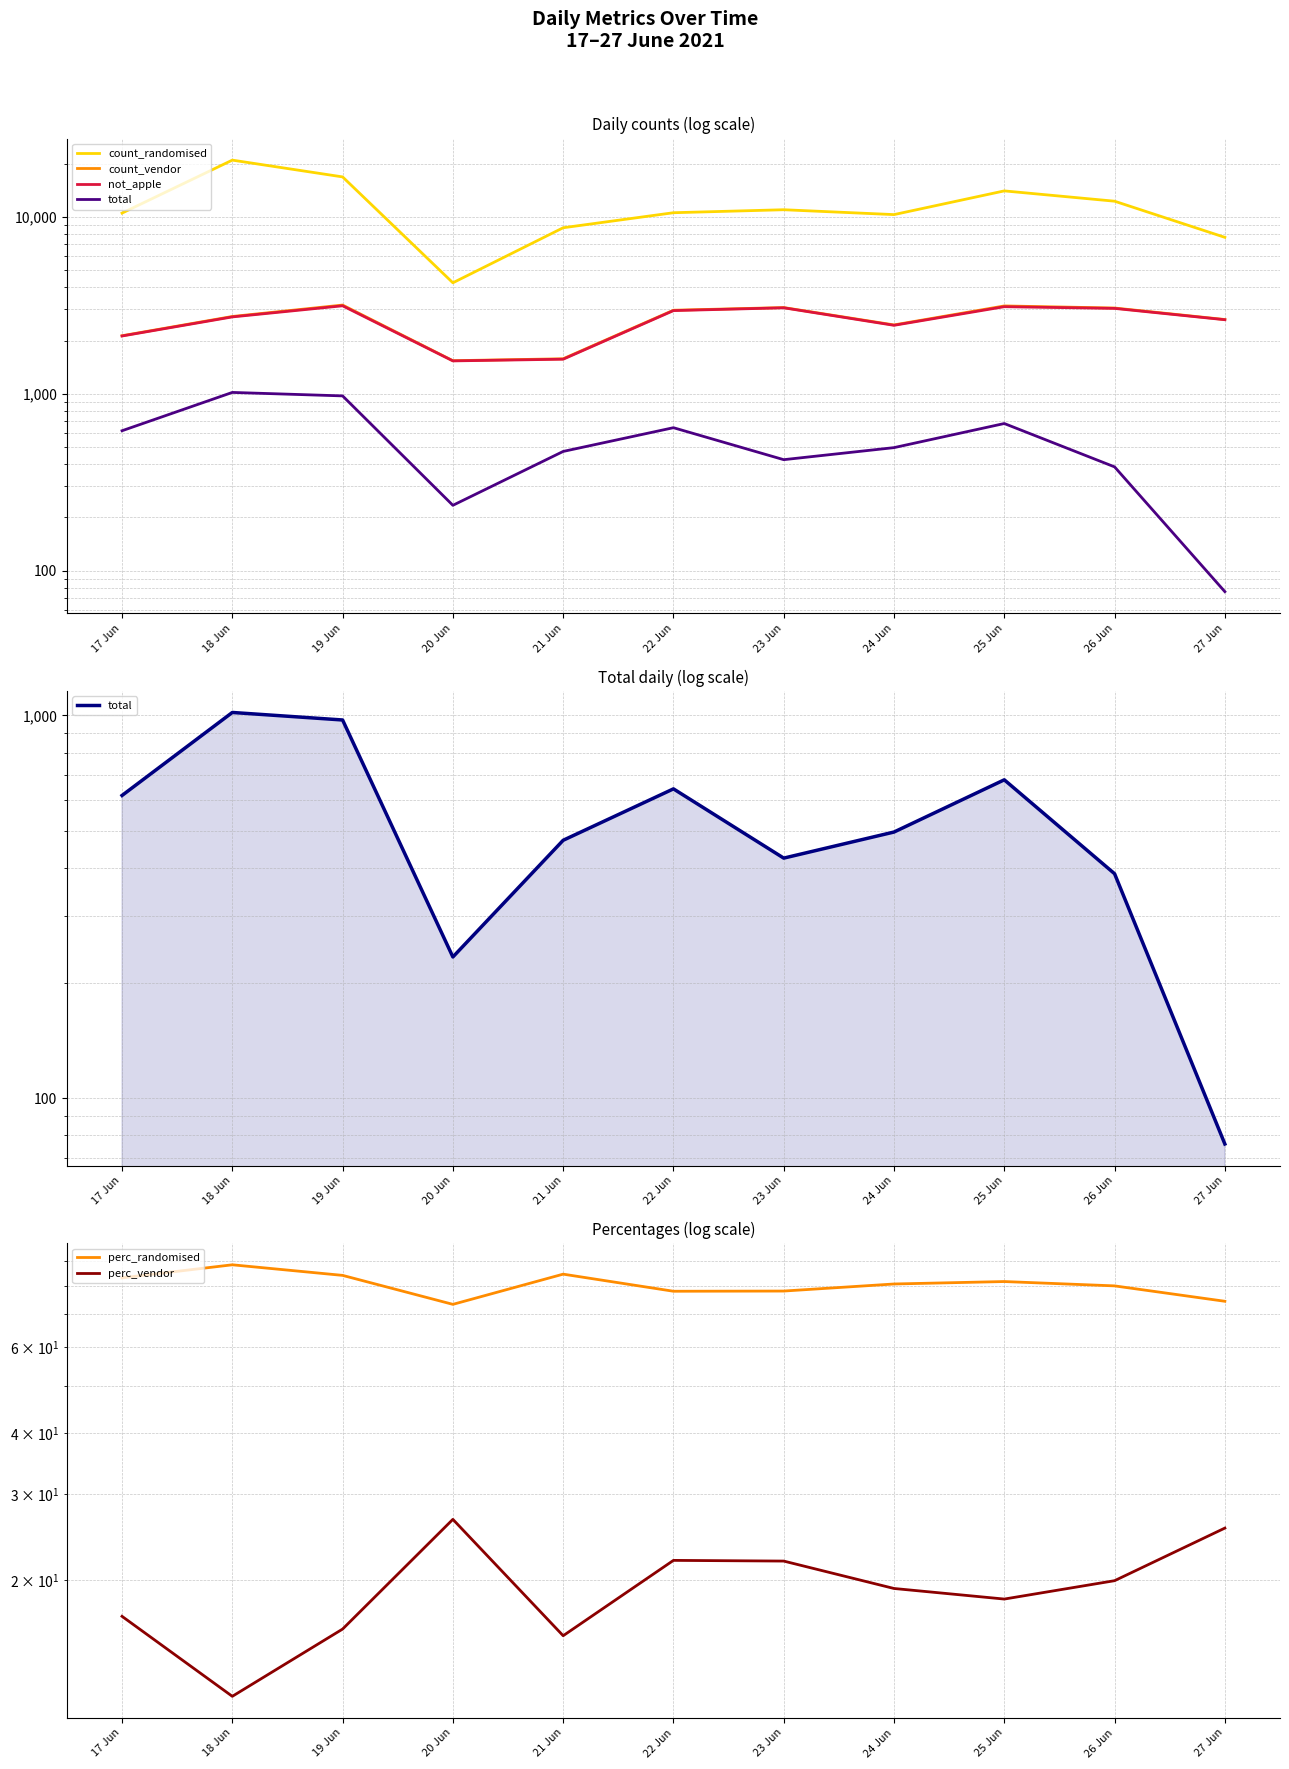

Is the value of not_apple at 24 Jun greater than the value of perc_vendor at 27 Jun?

Yes